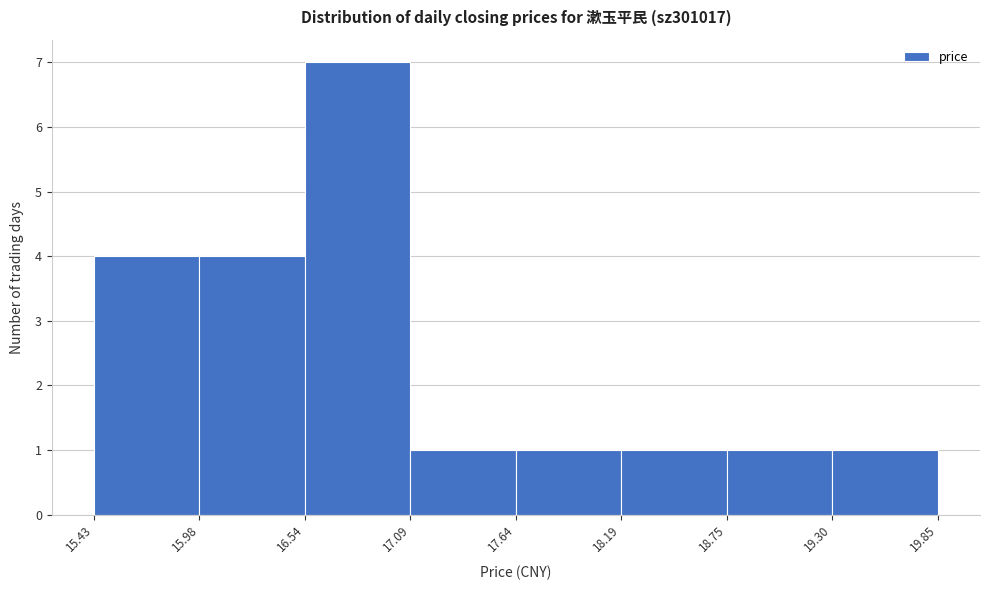

Reading left to right, list every bar in this chart as the range it spans on the x-axis followed by its height. The values are not printed on the chart, so give them approximately, as read against the axis.

15.43 to 15.98: 4
15.98 to 16.54: 4
16.54 to 17.09: 7
17.09 to 17.64: 1
17.64 to 18.19: 1
18.19 to 18.75: 1
18.75 to 19.30: 1
19.30 to 19.85: 1